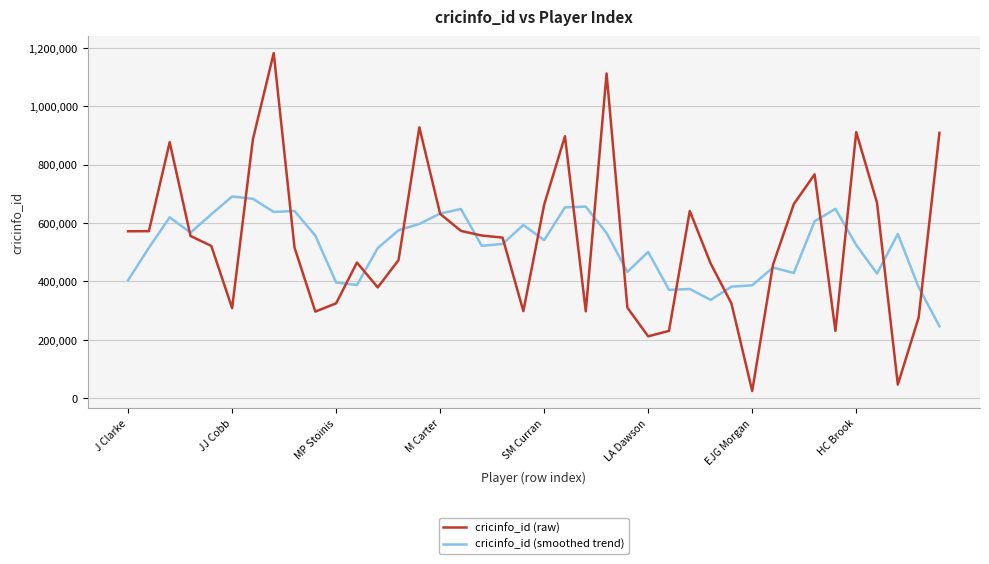

Which series has the largest range (max minus min)?

cricinfo_id (raw)